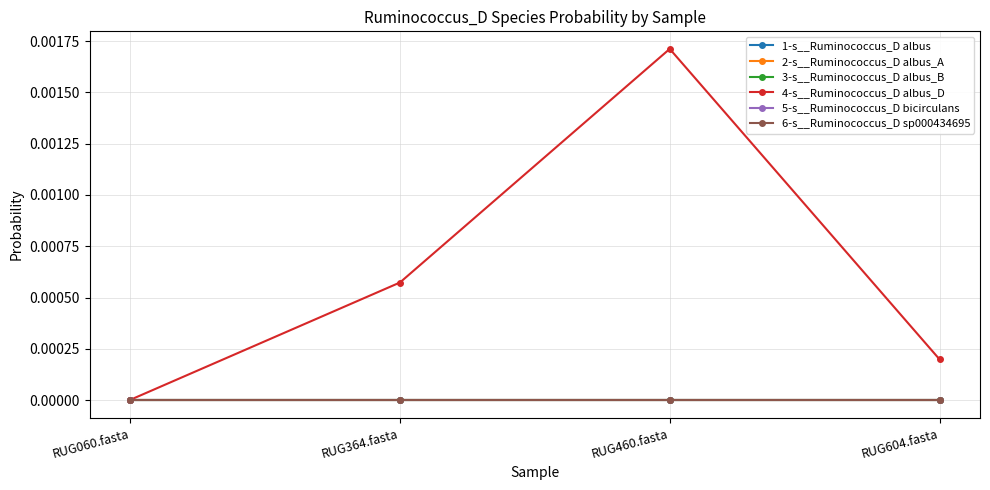

True or false: 1-s__Ruminococcus_D albus and 6-s__Ruminococcus_D sp000434695 cross at least once.

False